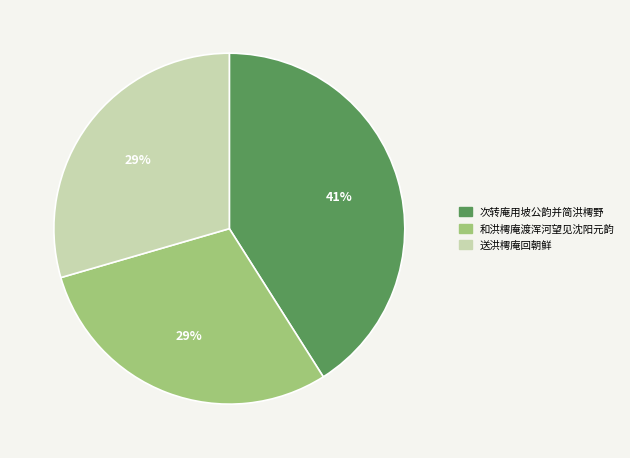

What is the largest slice in the pie chart?

次转庵用坡公韵并简洪樗野